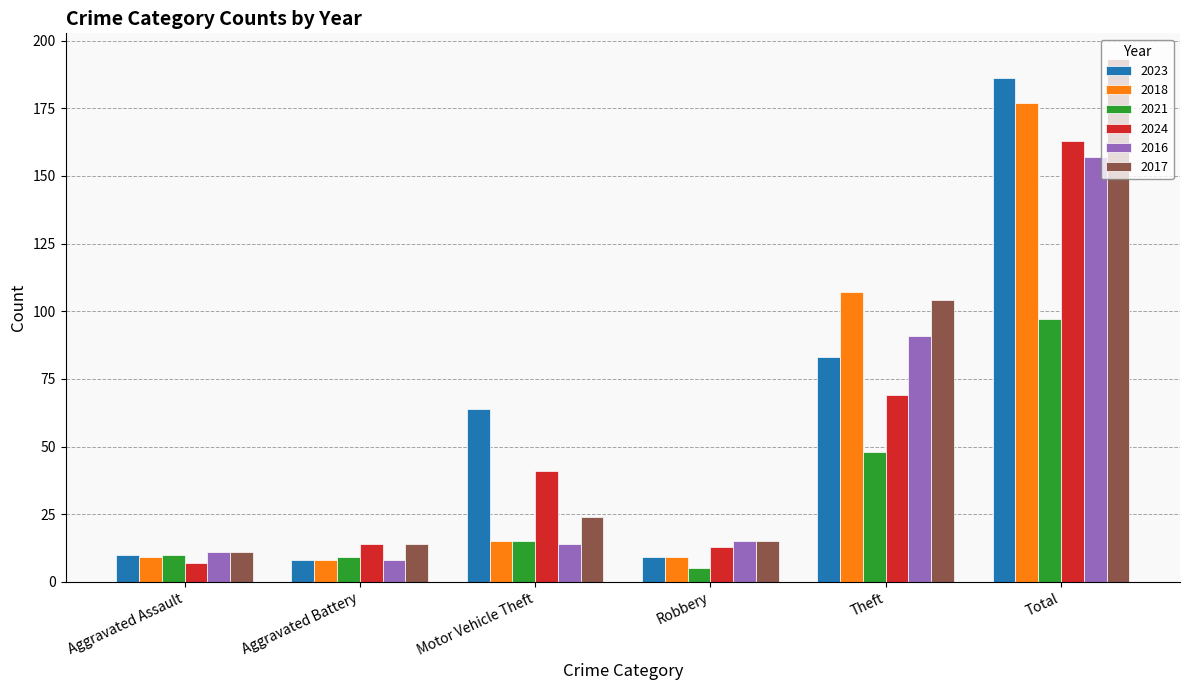

At which label is 2021 closest to 51?

Theft